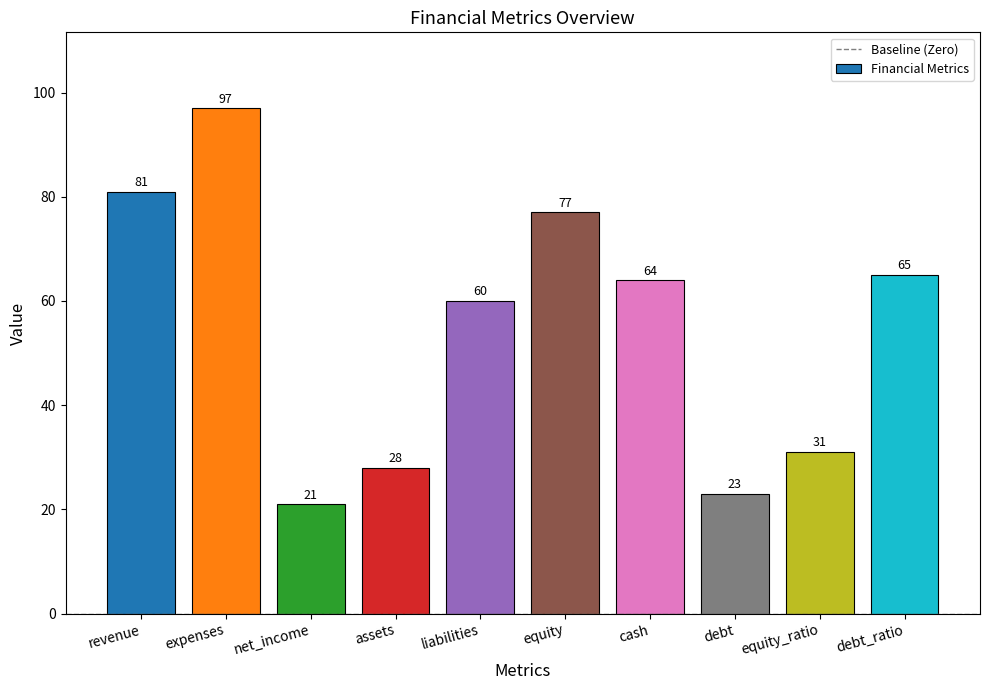

What is the ratio of the value at expenses to the value at cash?

1.5